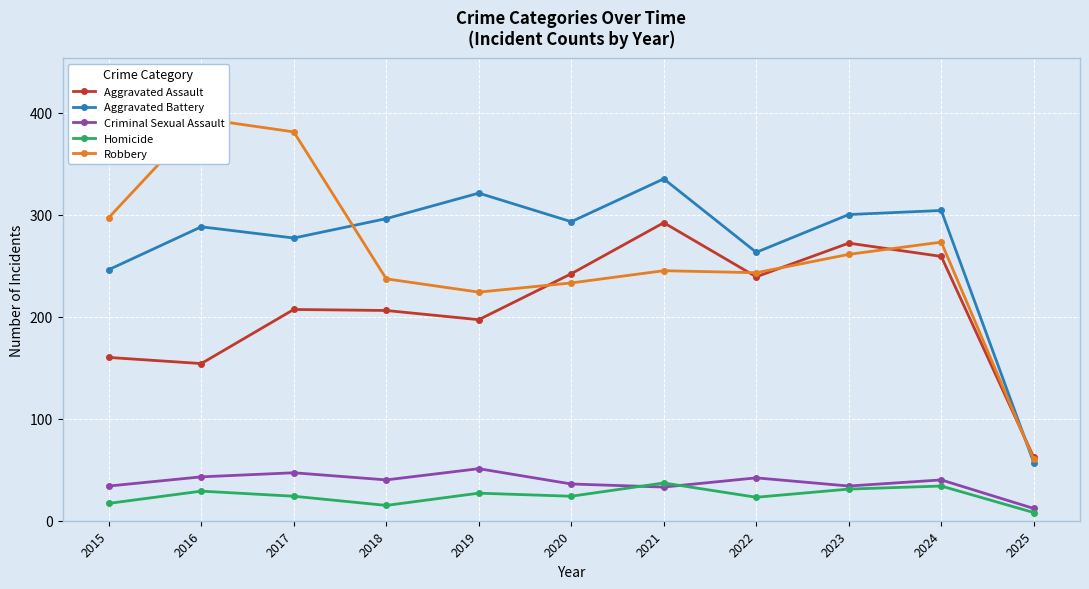

True or false: Aggravated Battery and Homicide cross at least once.

False